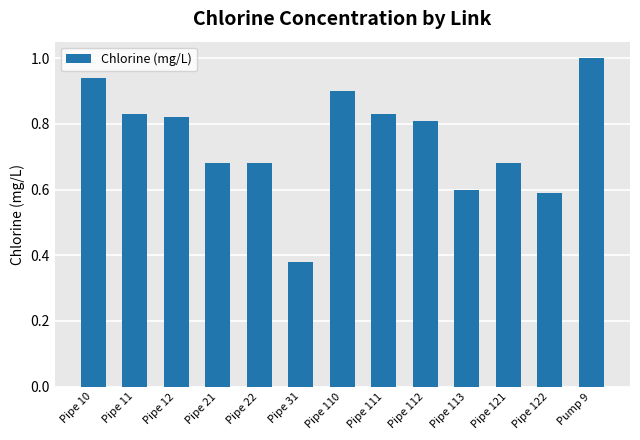

At which label is the value closest to 0?

Pipe 31